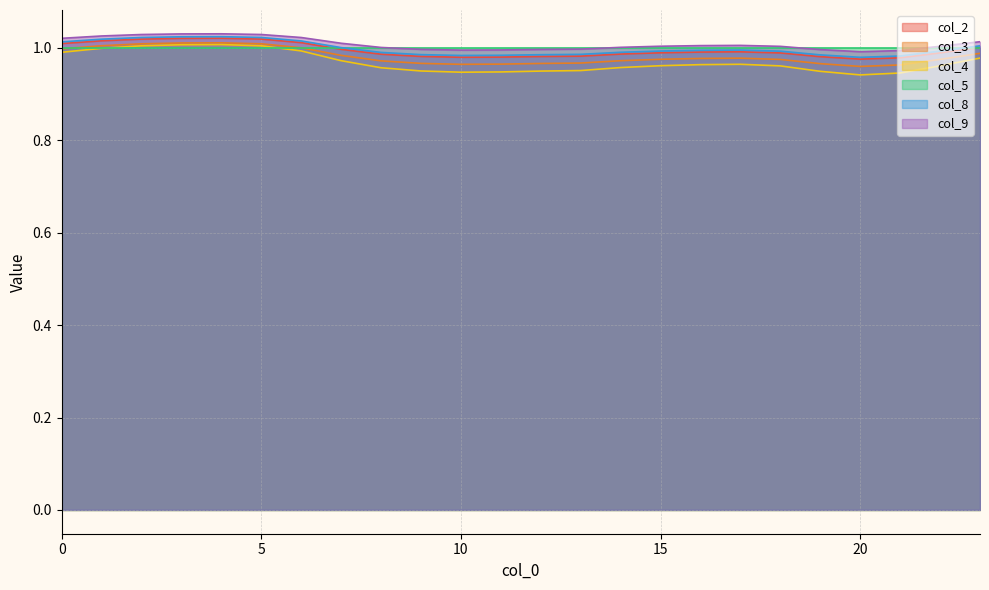

Where is the first local maximum for col_3?

4